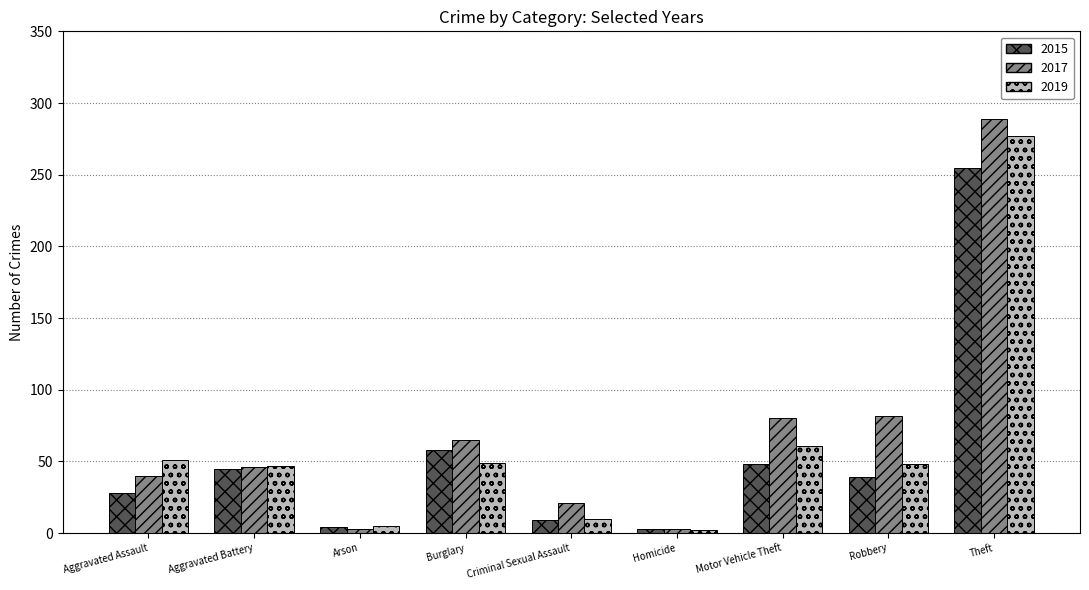

What is the sum of the 2017 values at Aggravated Assault and Theft?

329